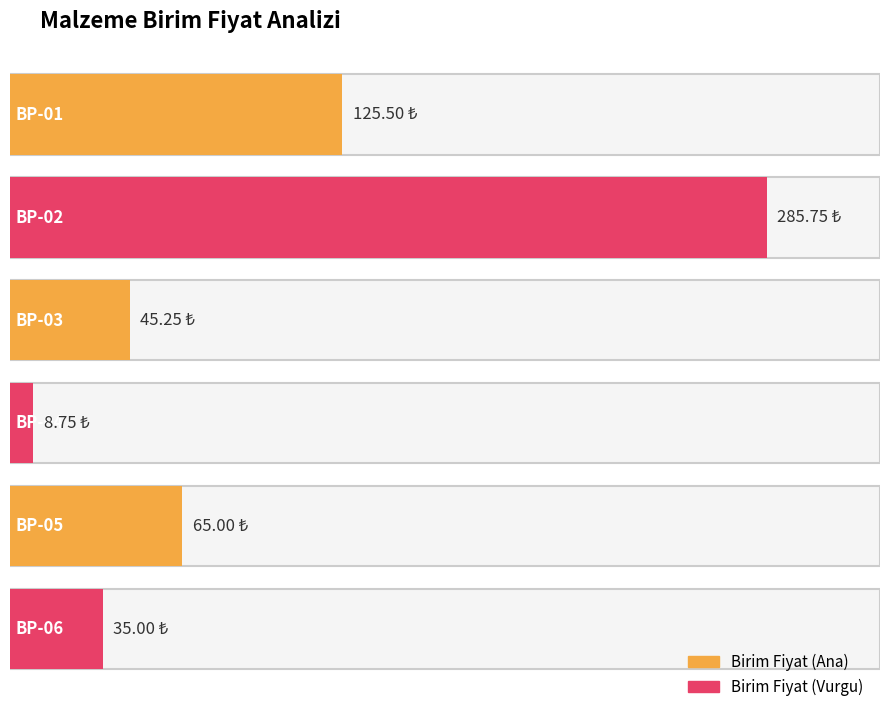

Reading left to right, transcribe all the data shown in this chart.

BP-01=125.5	BP-02=285.8	BP-03=45.2	BP-04=8.8	BP-05=65.0	BP-06=35.0